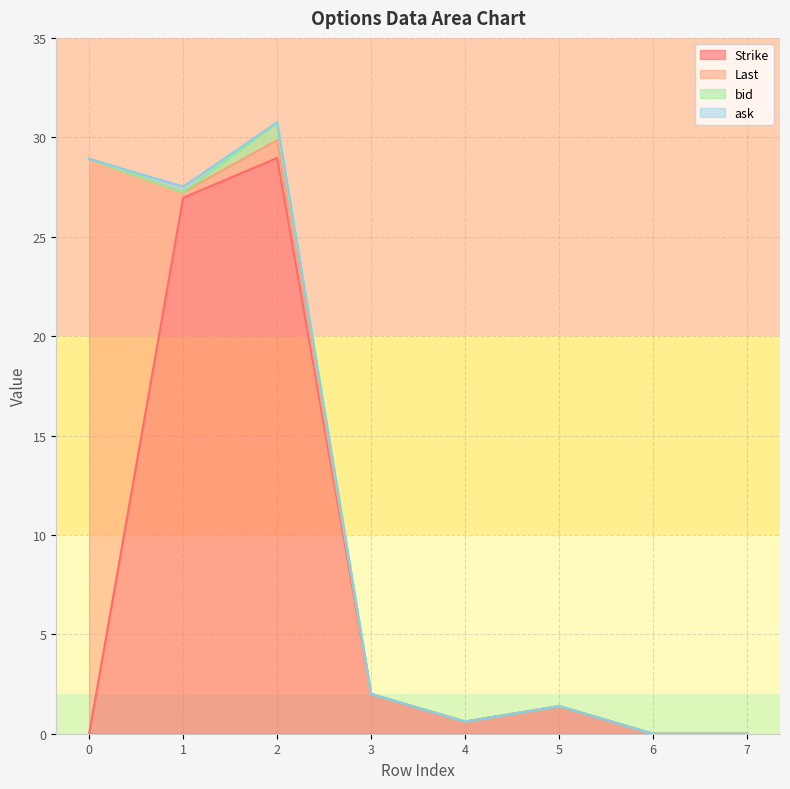

Is it true that bid equals -0.5 at 6?

False